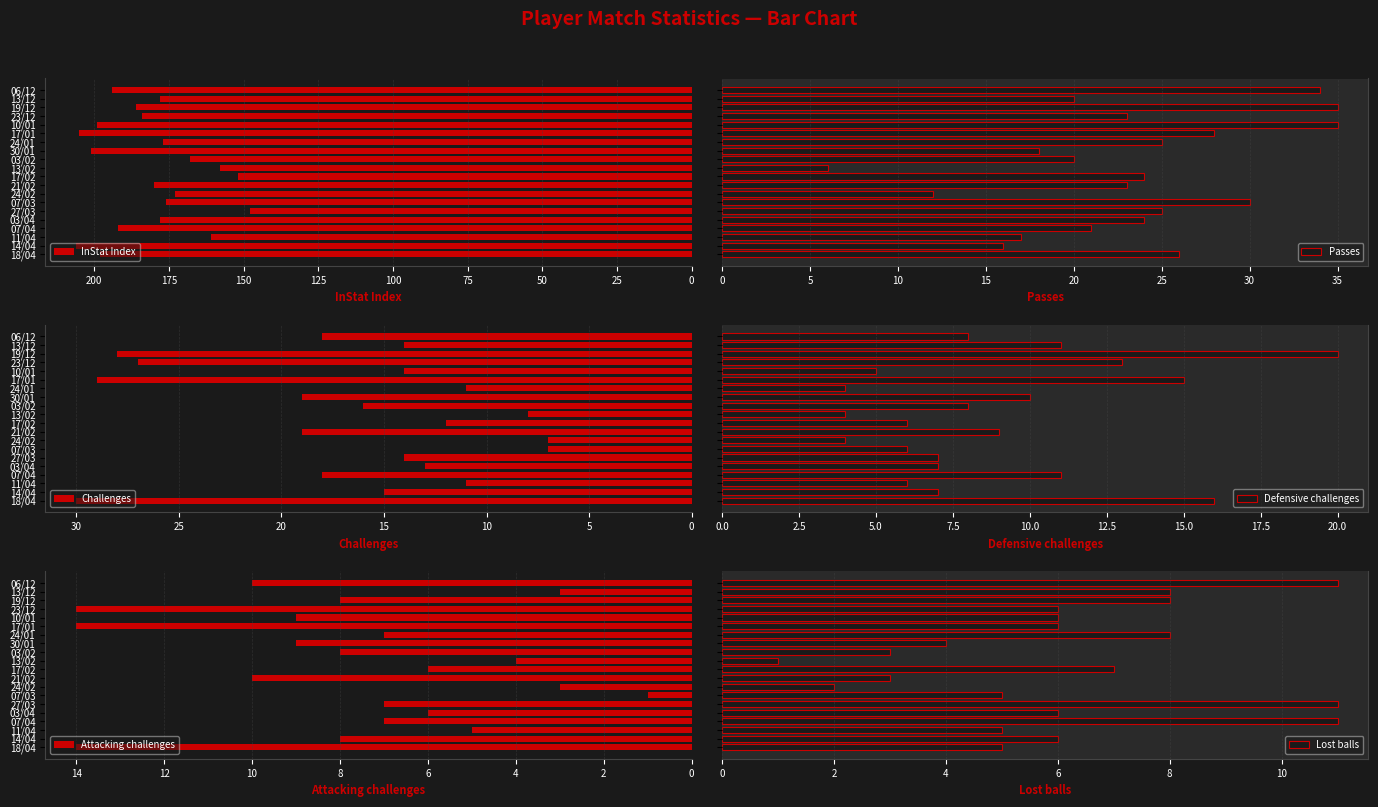

At how many categories does at least one series exceed 53?

20